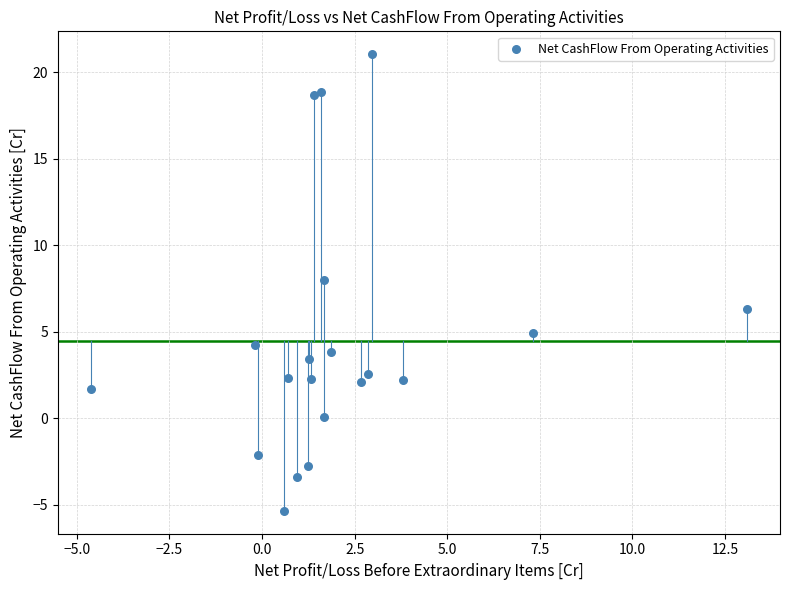

What Y value in the scatter plot is closest to 7?

6.3